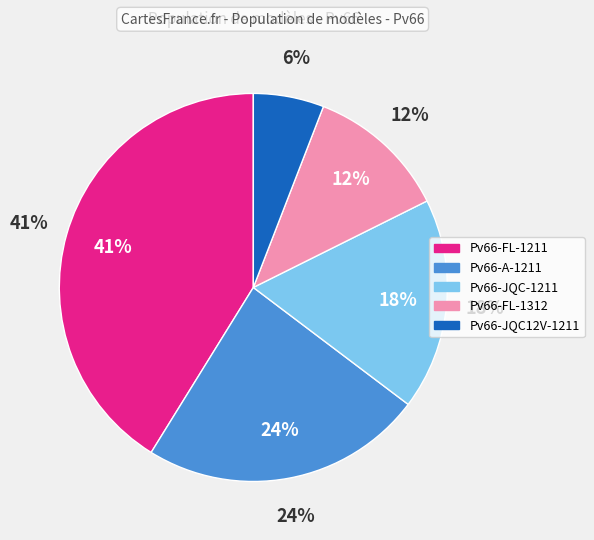

How many slices are in this pie chart?

5